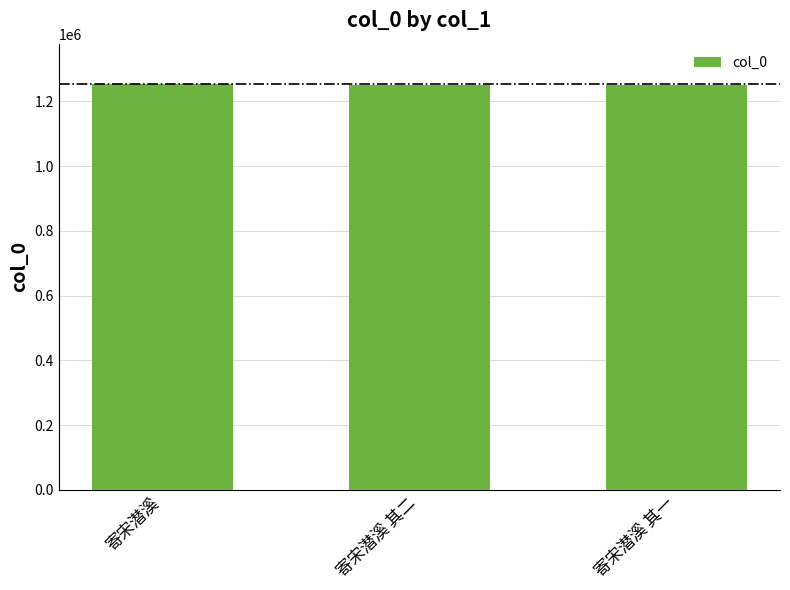

Does the chart contain stacked bars?

No